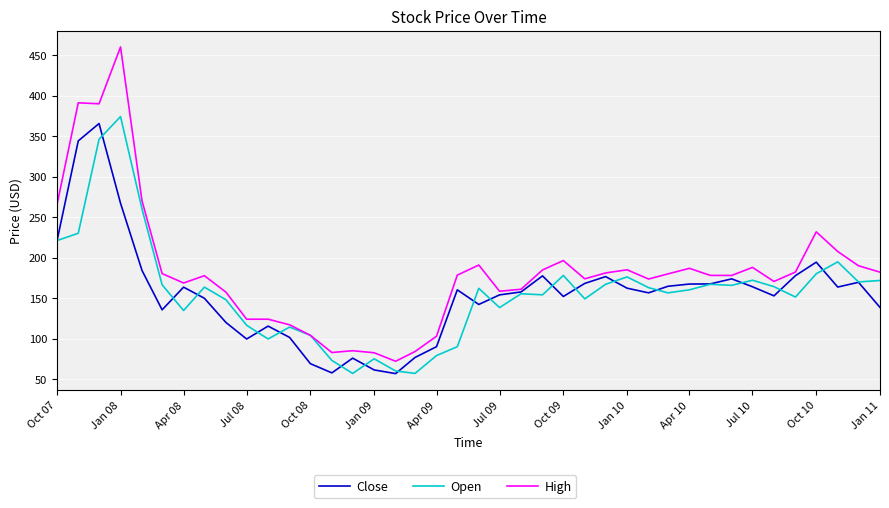

Which series has the largest total across all categories?

High